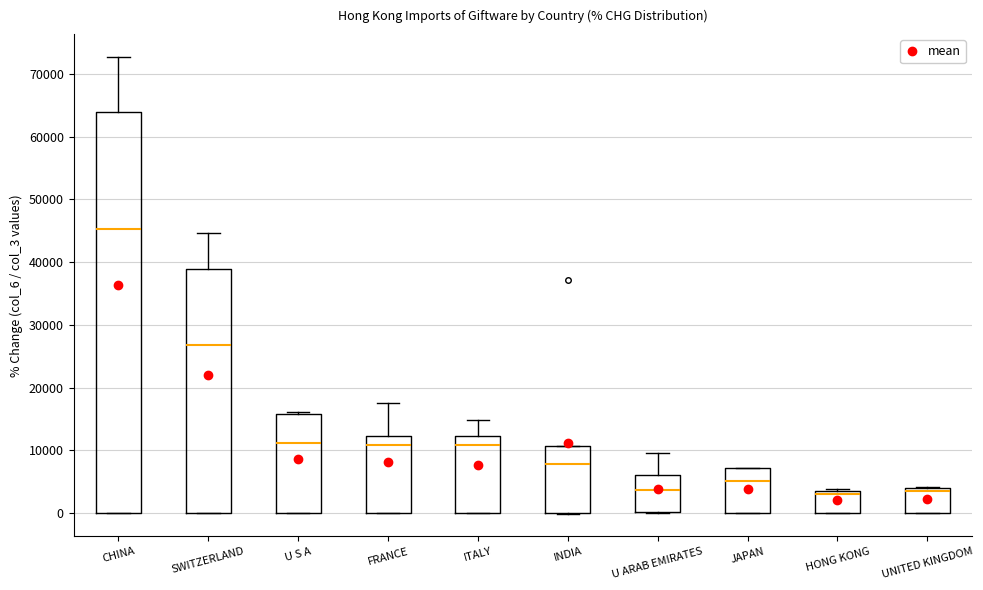

Reading left to right, transcribe this box plot: for each box, give where its median line is, the range the box spans, and where its two whiskers end, as read against the y-axis. The values are not printed on the chart, so give them approximately, as read against the axis.

CHINA: median 45000, box 0 to 64000, whiskers 0 to 73000
SWITZERLAND: median 27000, box 0 to 39000, whiskers 0 to 45000
U S A: median 11000, box 0 to 16000, whiskers 0 to 16000
FRANCE: median 11000, box 0 to 12000, whiskers 0 to 17000
ITALY: median 11000, box 0 to 12000, whiskers 0 to 15000
INDIA: median 8000, box 0 to 11000, whiskers 0 to 11000
U ARAB EMIRATES: median 4000, box 0 to 6000, whiskers 0 to 10000
JAPAN: median 5000, box 0 to 7000, whiskers 0 to 7000
HONG KONG: median 3000, box 0 to 4000, whiskers 0 to 4000 (just above the box's upper edge)
UNITED KINGDOM: median 3000, box 0 to 4000, whiskers 0 to 4000